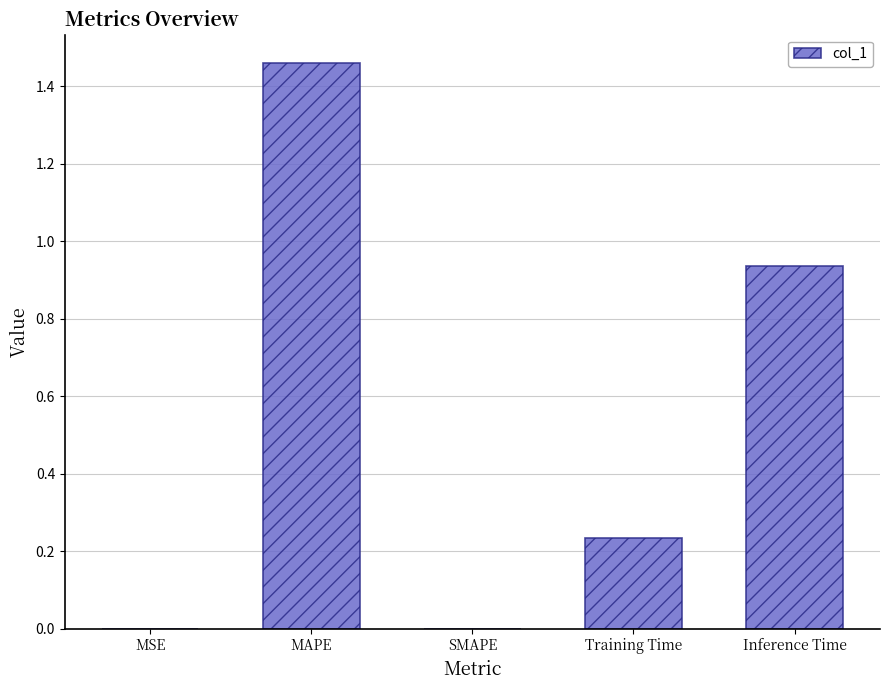

The value at SMAPE is -0.7. True or false?

False